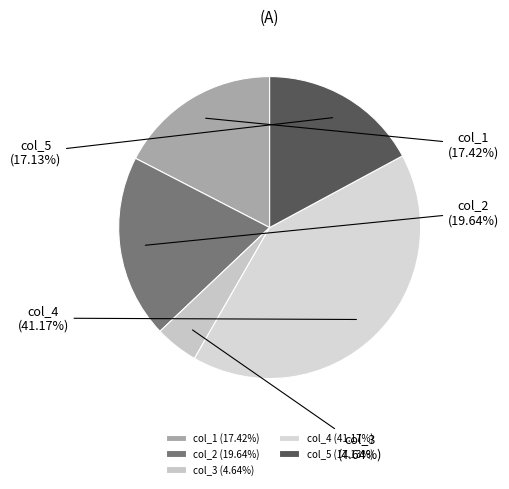

Combined, do col_1 and col_5 account for over 50%?

No